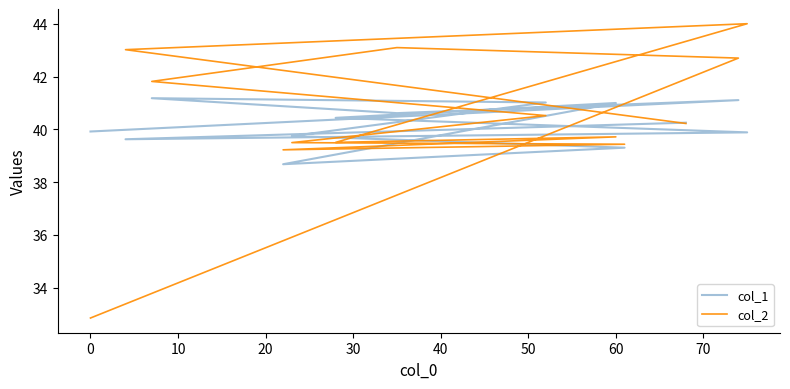

After their last crossing, which series has the higher values: col_2 or col_1?

col_1